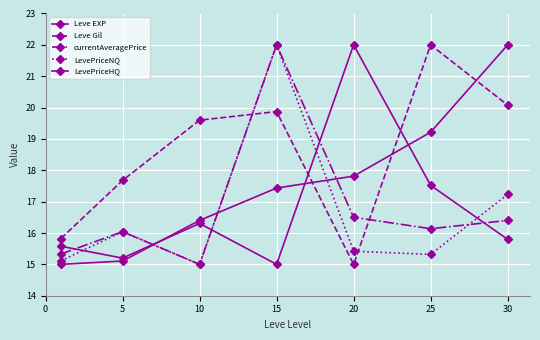

How many lines are shown in the chart?

5